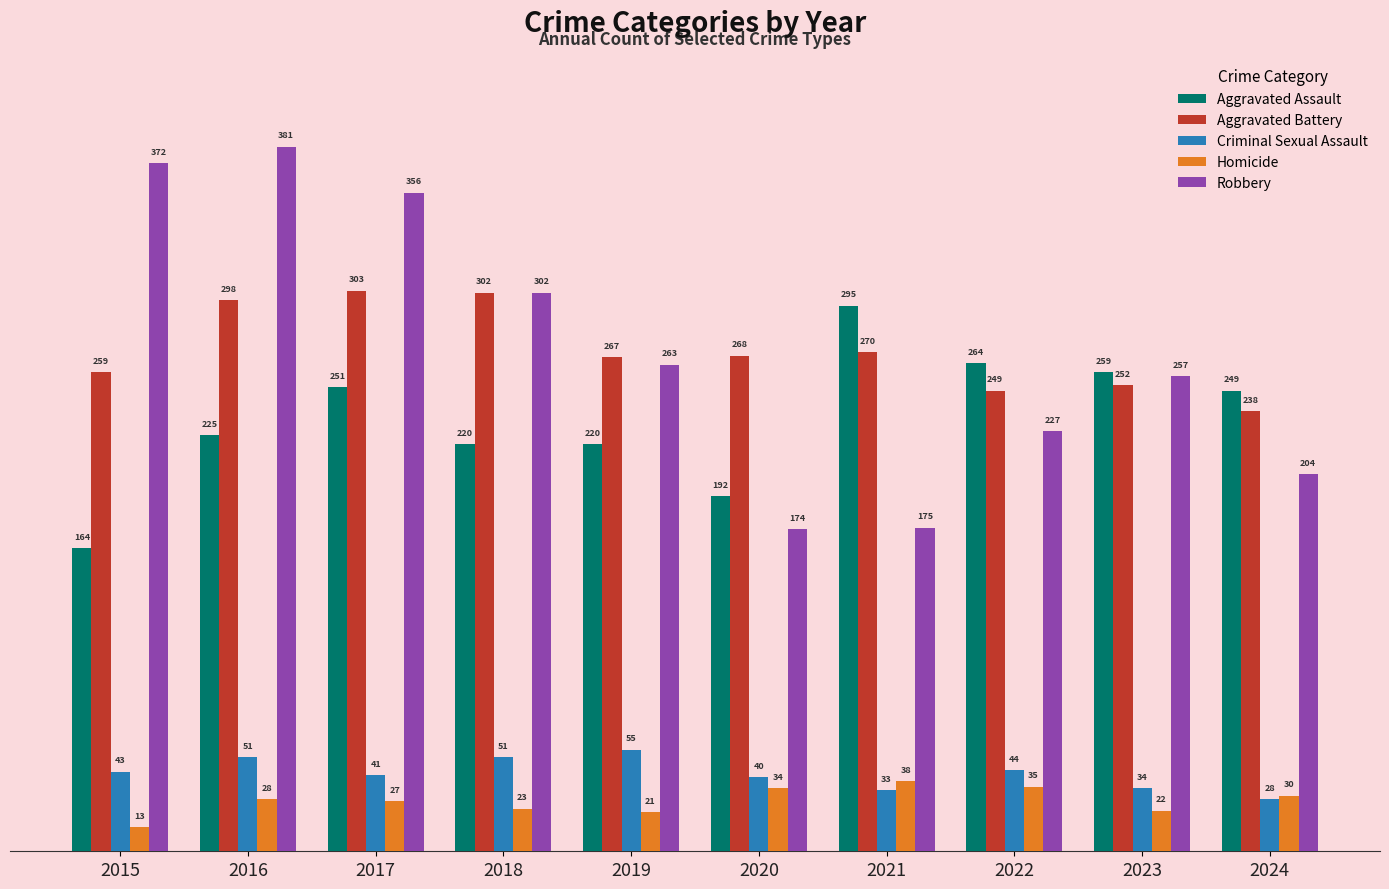

How many values in the Aggravated Battery series are below 268?

5